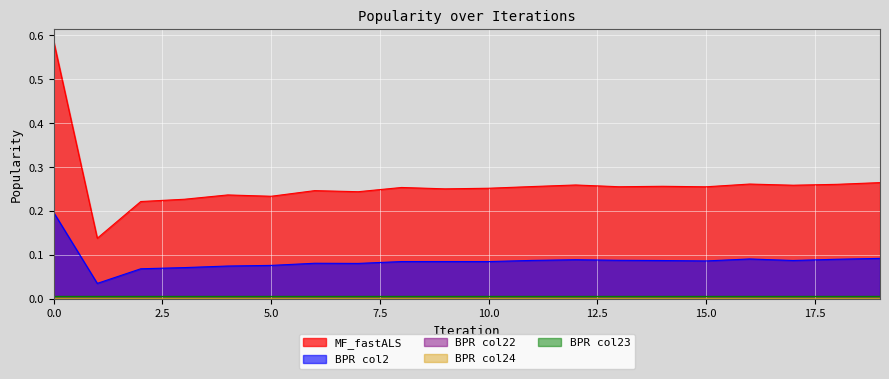

At which label does BPR_col24 reach its peak?

1